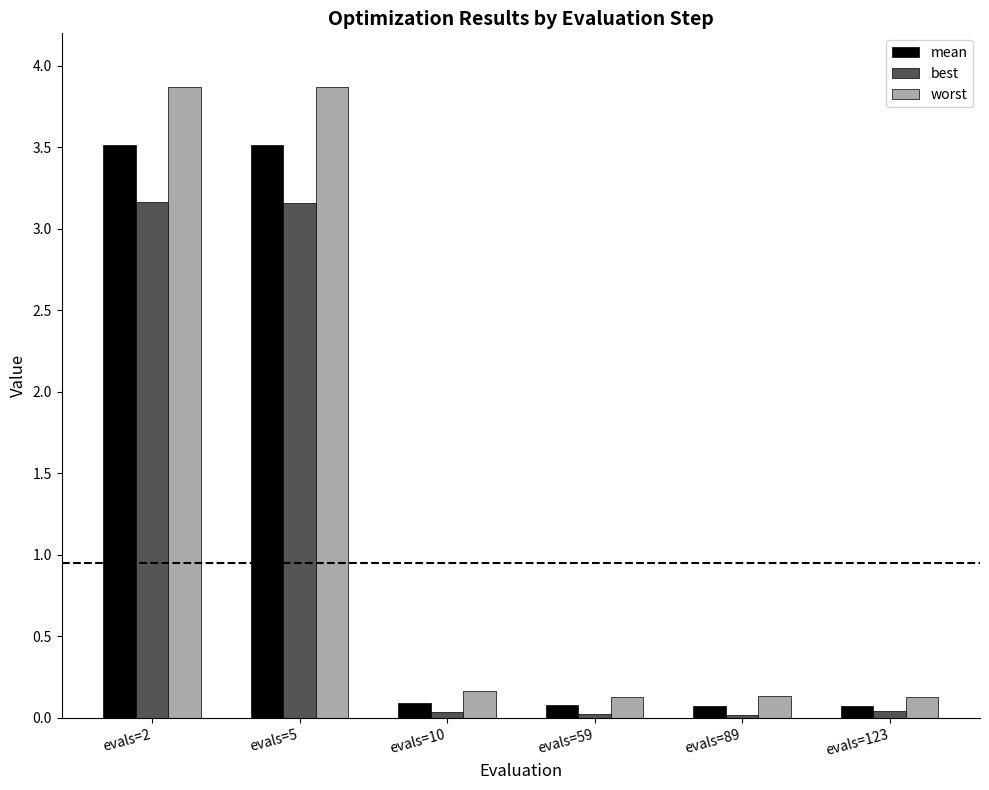

Which series has the largest range (max minus min)?

worst